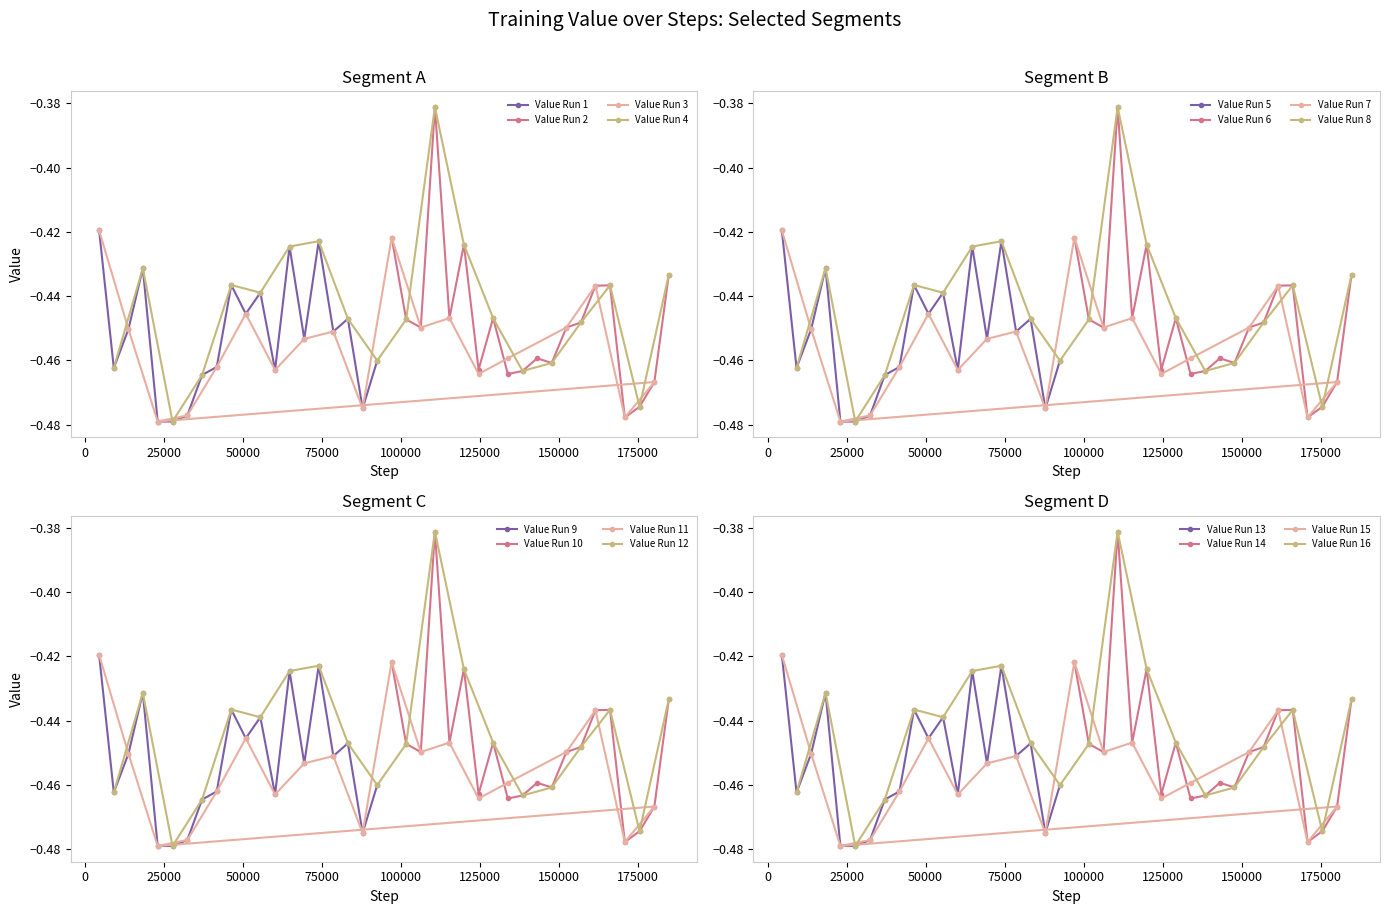

What is the difference between the second highest and second lowest values in the Segment 4 series?

0.1